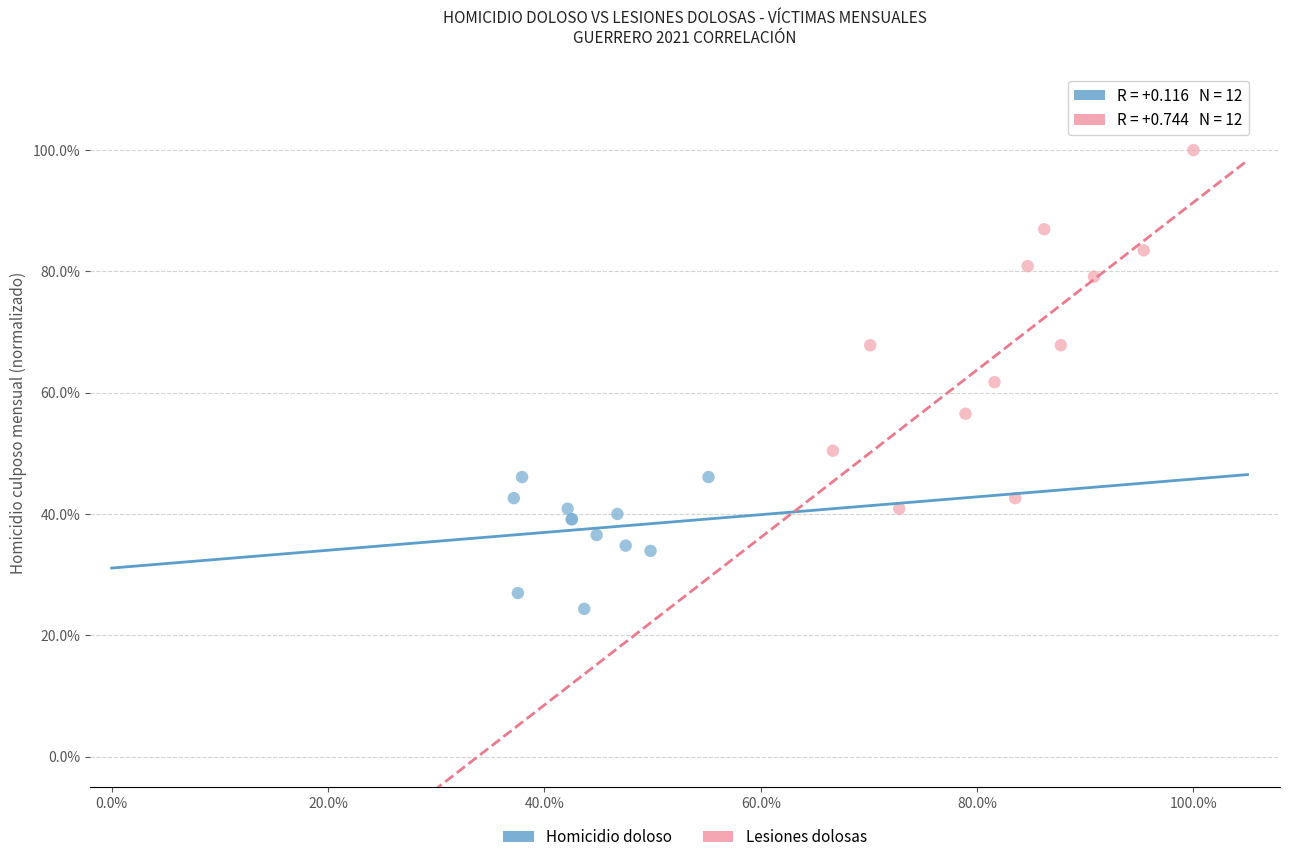

Which series contains the highest Y value?

Lesiones dolosas